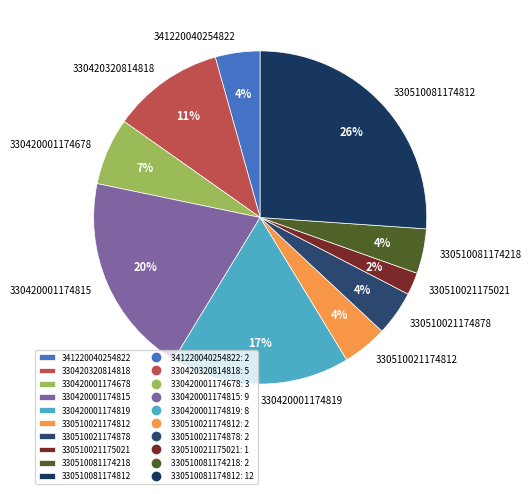

How many segments does this pie chart have?

10